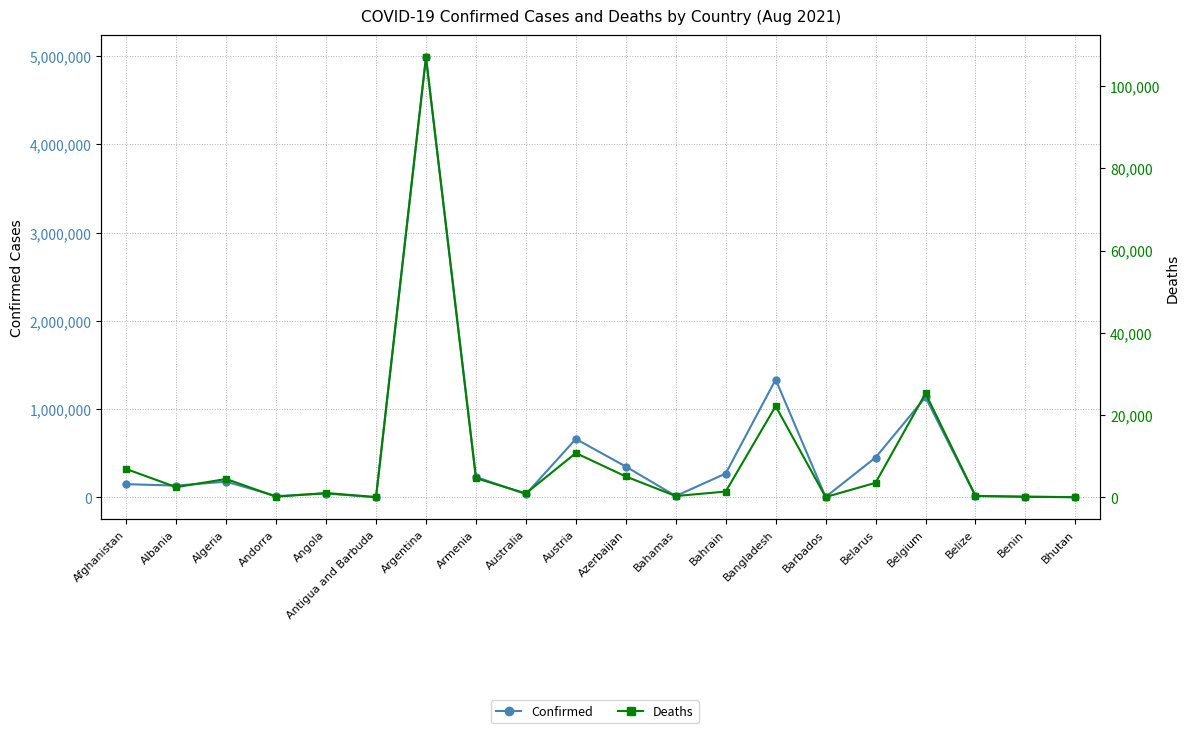

Reading left to right, transcribe all the data shown in this chart.

Confirmed: Afghanistan=149361	Albania=133442	Algeria=178013	Andorra=14809	Angola=43269	Antigua and Barbuda=1320	Argentina=4989402	Armenia=231625	Australia=35688	Austria=661922	Azerbaijan=349316	Bahamas=15191	Bahrain=269737	Bangladesh=1335260	Barbados=4443	Belarus=451740	Belgium=1134907	Belize=14382	Benin=8608	Bhutan=2544
Deaths: Afghanistan=6864	Albania=2457	Algeria=4441	Andorra=128	Angola=1032	Antigua and Barbuda=43	Argentina=107023	Armenia=4636	Australia=933	Austria=10748	Azerbaijan=5051	Bahamas=295	Bahrain=1384	Bangladesh=22150	Barbados=48	Belarus=3513	Belgium=25264	Belize=338	Benin=110	Bhutan=2